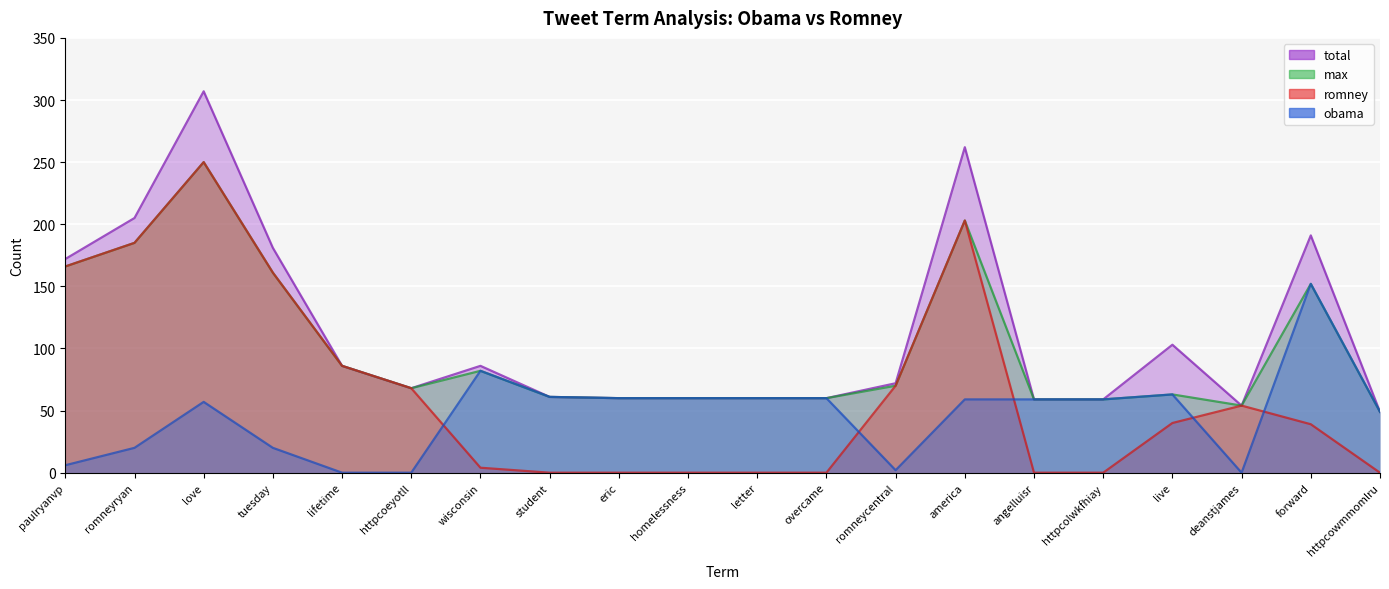

What are all the series names shown in the legend?

total, max, romney, obama